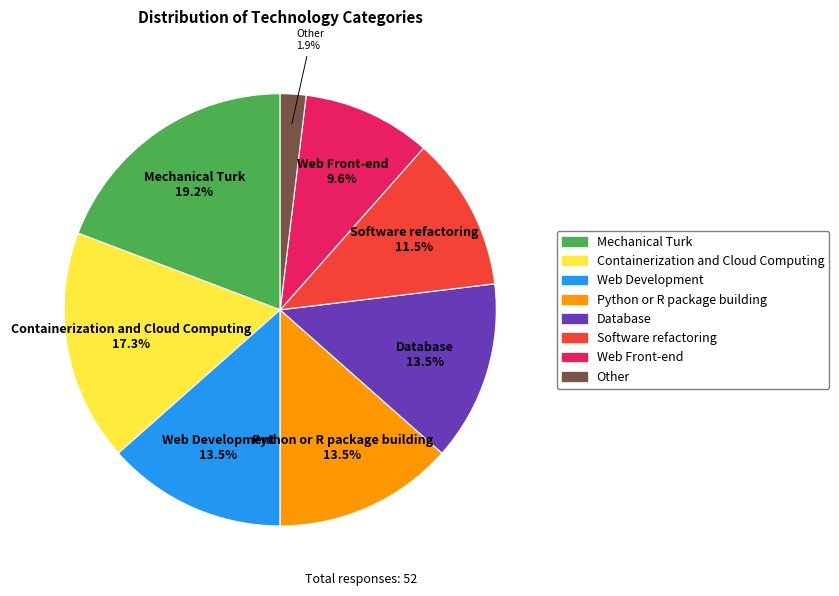

How many slices are in this pie chart?

8